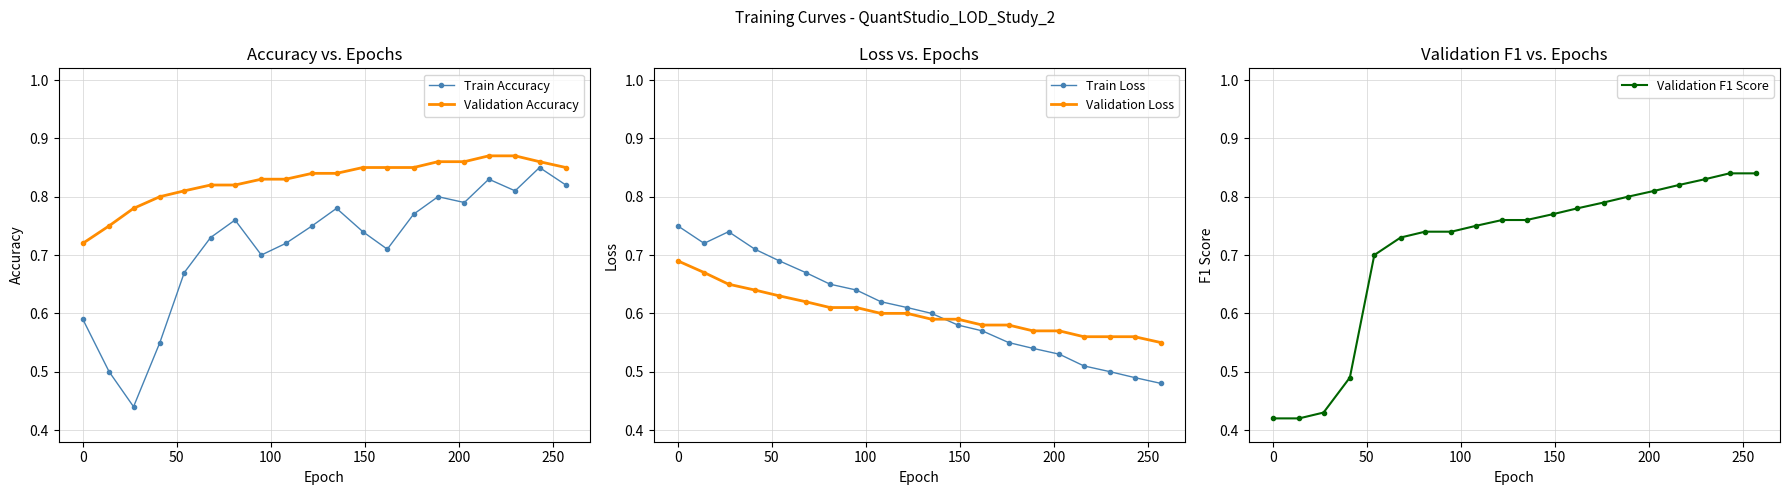

How many Validation Accuracy values are between 0 and 1?

20